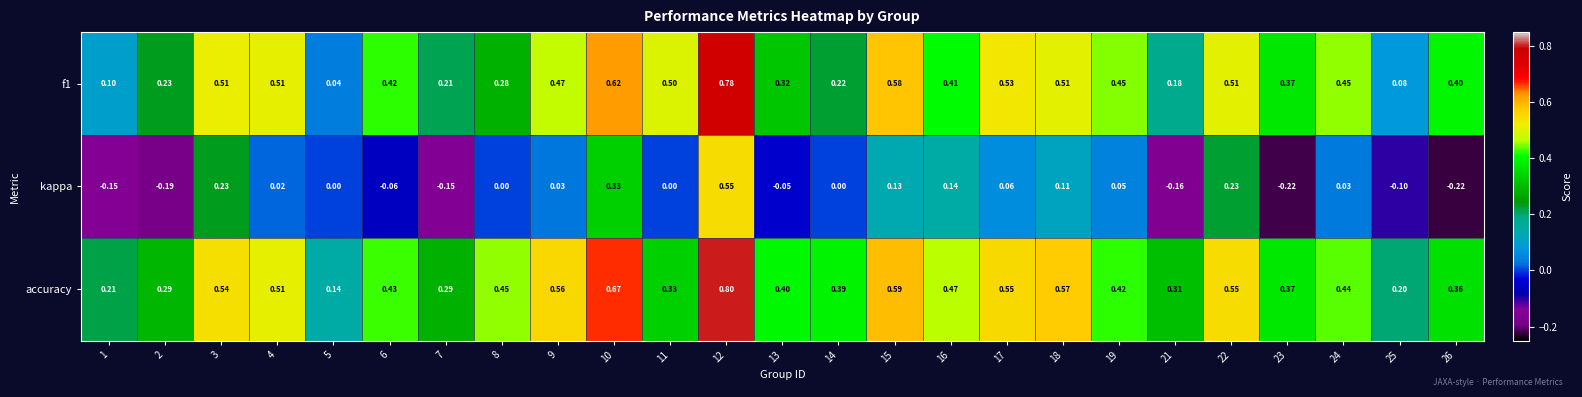

Which series has the largest total across all categories?

accuracy